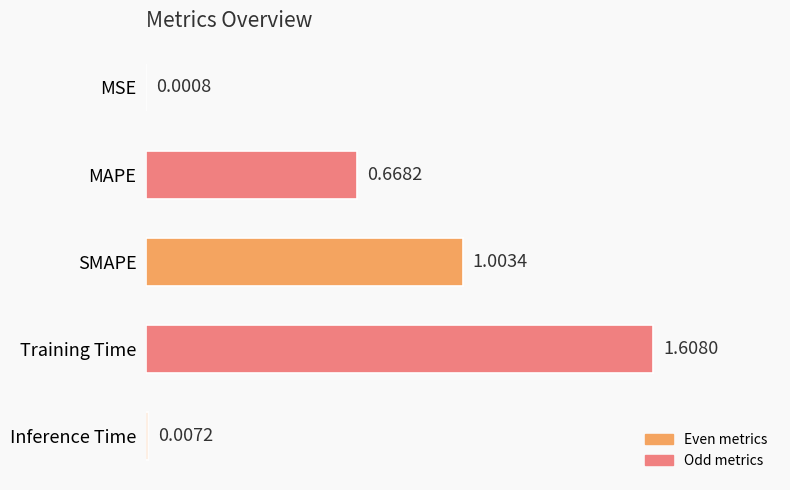

Are the bars grouped side by side (vs. stacked)?

No